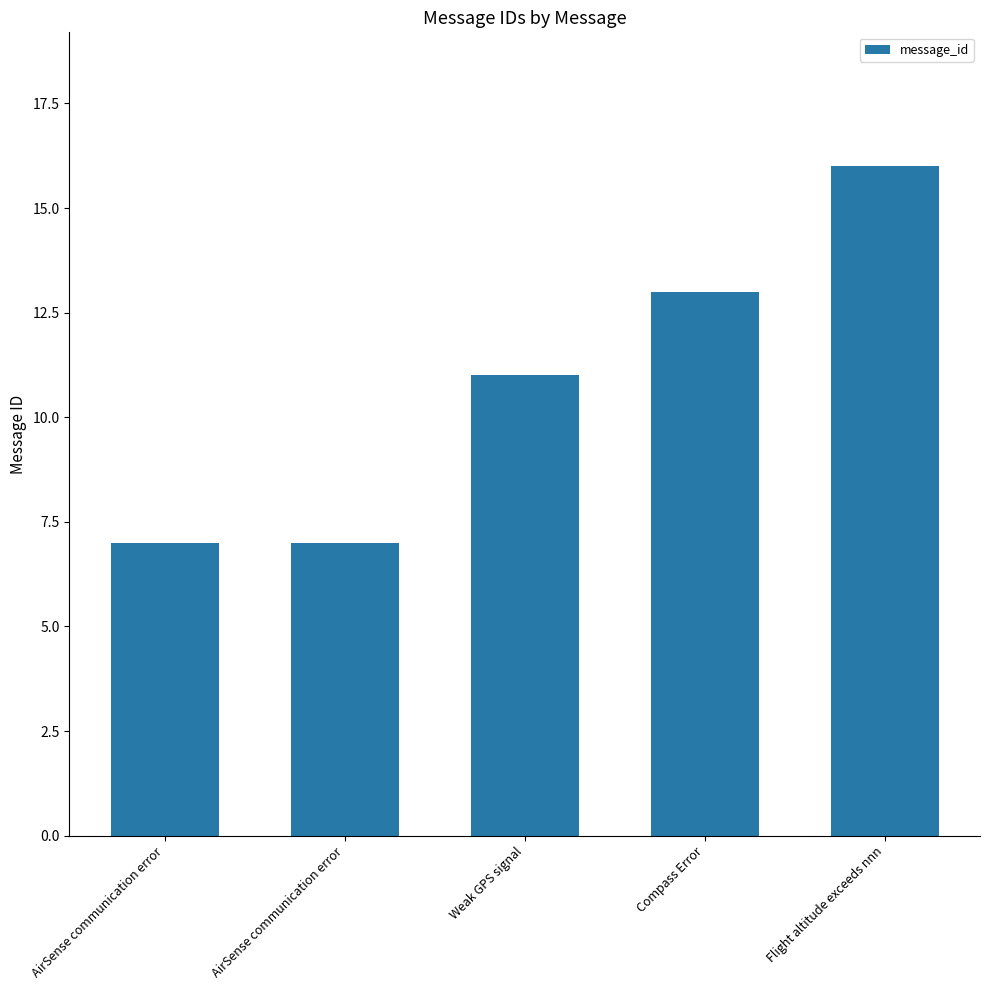

Which label corresponds to the smallest value in the chart?

AirSense communication error